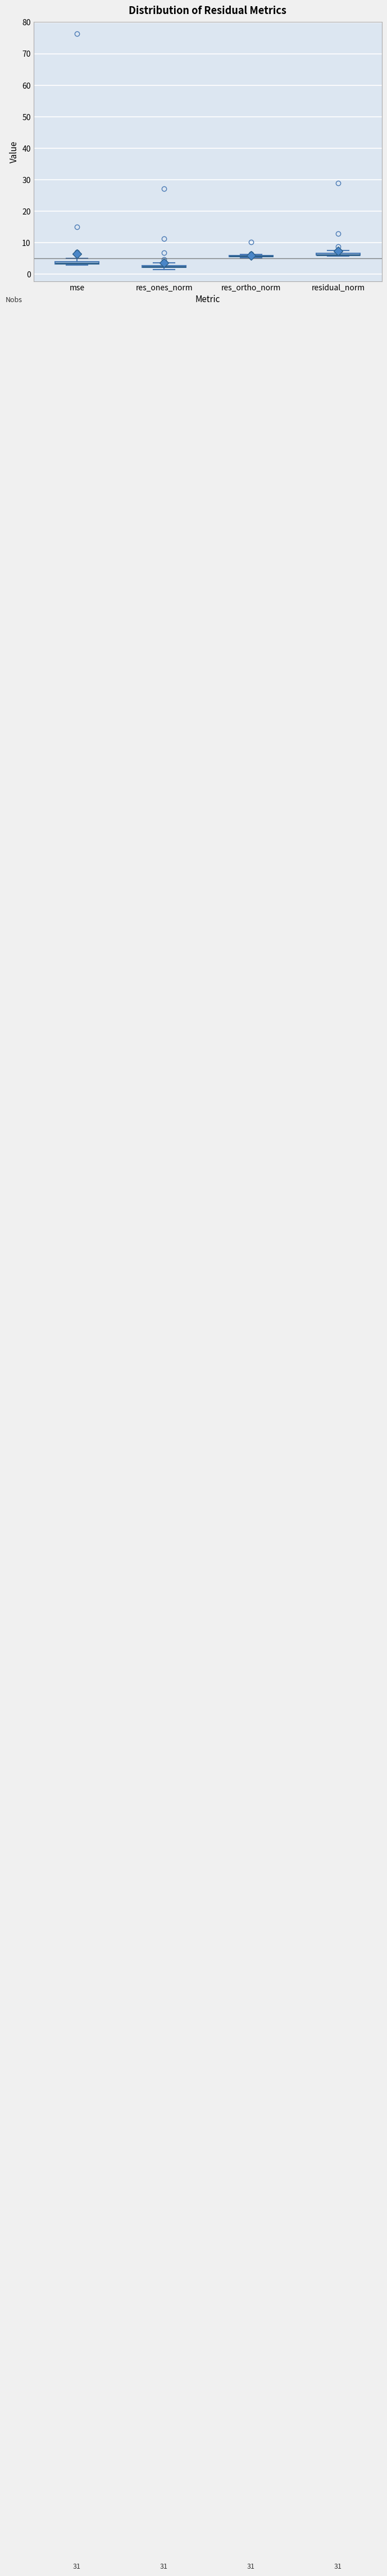

Where is the upper edge of the box for mse on the y-axis? The values are not printed on the chart, so give them approximately, as read against the axis.

4